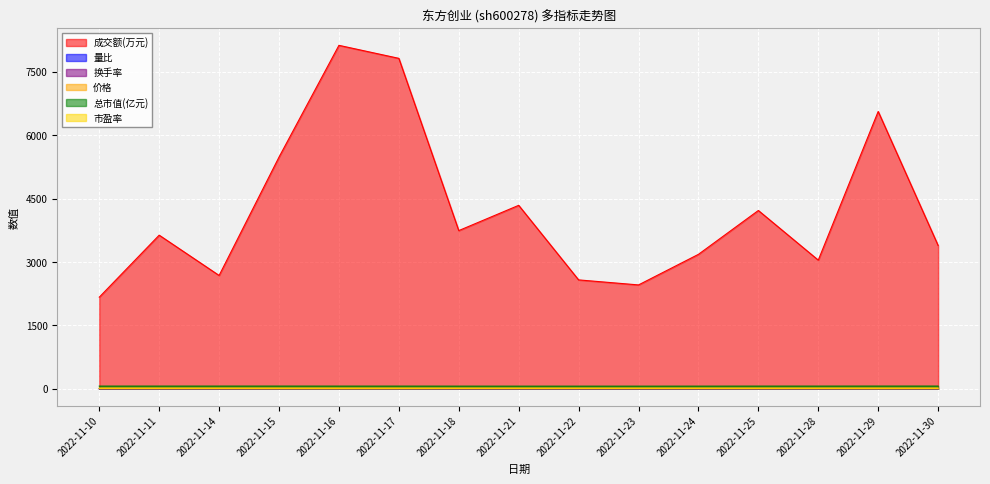

What is the value of the 总市值(亿元) point at the 7th from the left?

62.1